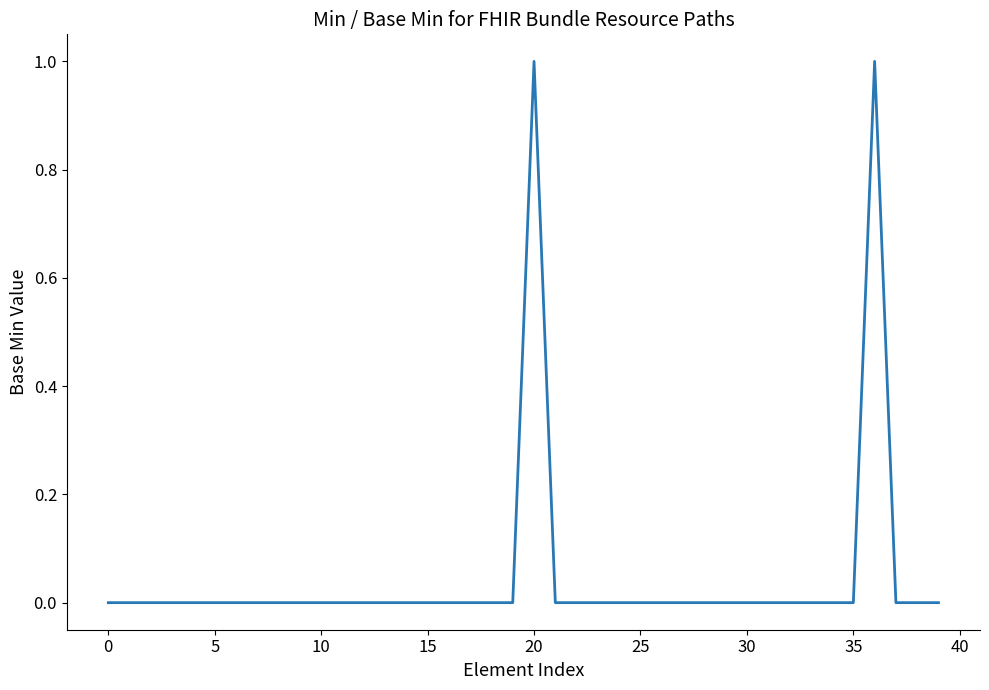

Reading left to right, transcribe all the data shown in this chart.

0	0	0	0	0	0	0	0	0	0	0	0	0	0	0	0	0	0	0	0	1	0	0	0	0	0	0	0	0	0	0	0	0	0	0	0	1	0	0	0